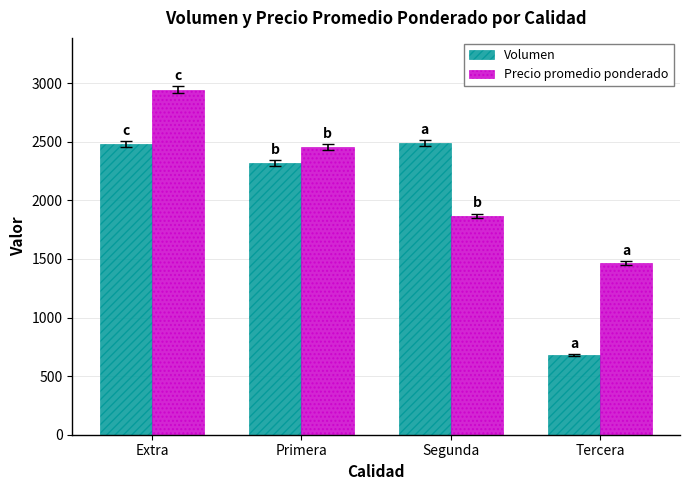

Between Extra and Segunda, which series saw the biggest shift?

Precio promedio ponderado